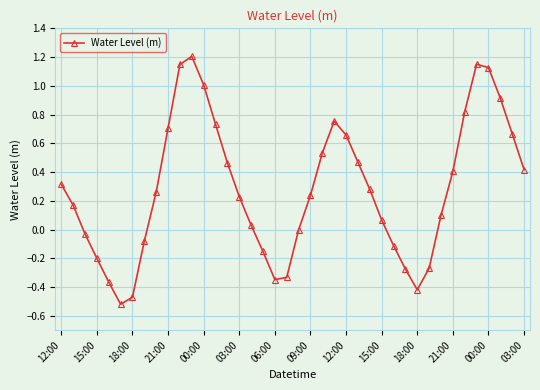

How many points are lower than both their immediate neighbors (excluding endpoints)?

3